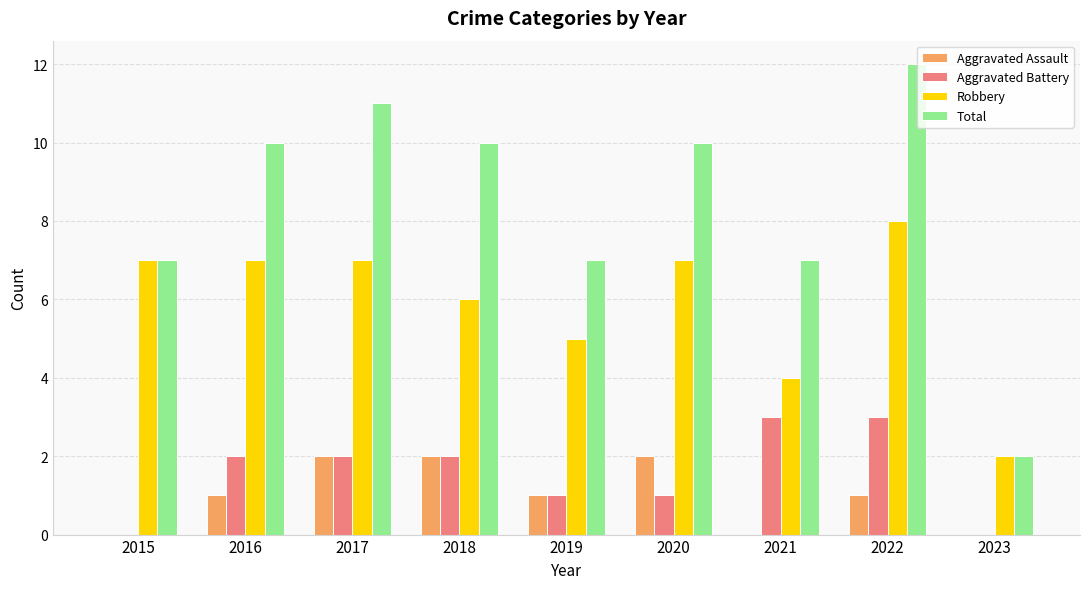

Is it true that Aggravated Assault equals 1 at 2019?

True